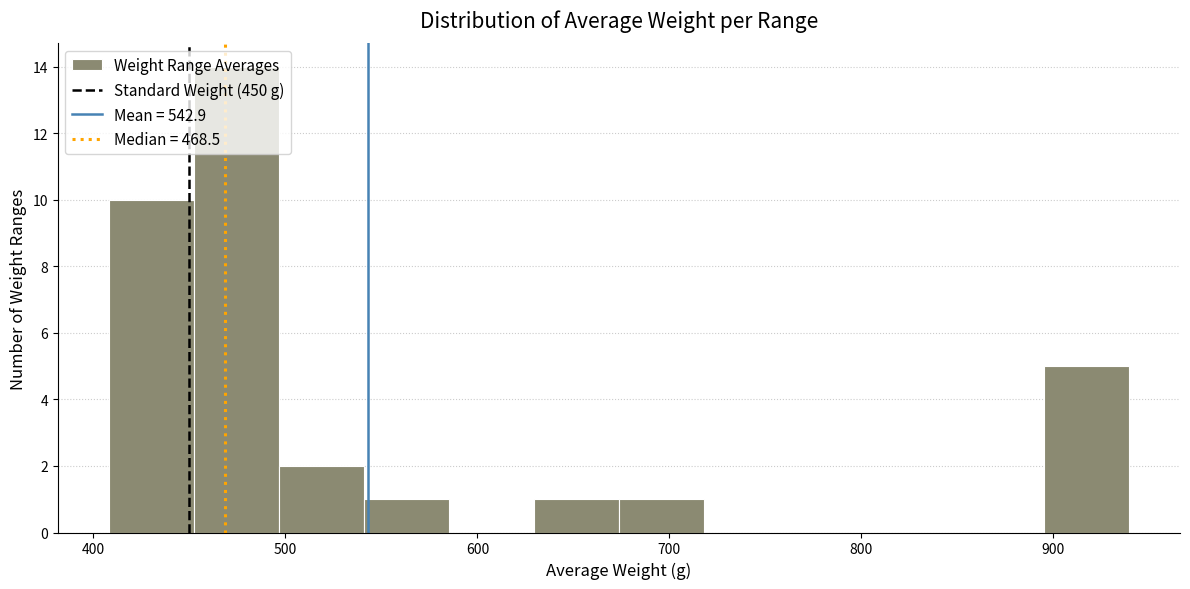

Reading left to right, transcribe this chart: for each bar, give the range it covers on the x-axis and its height. Neither the bar edges nor the heights are printed on the chart, so give them approximately, as read against the axes.

410 to 450: 10
450 to 500: 14
500 to 540: 2
540 to 590: 1
590 to 630: 0
630 to 670: 1
670 to 720: 1
720 to 760: 0
760 to 810: 0
810 to 850: 0
850 to 900: 0
900 to 940: 5